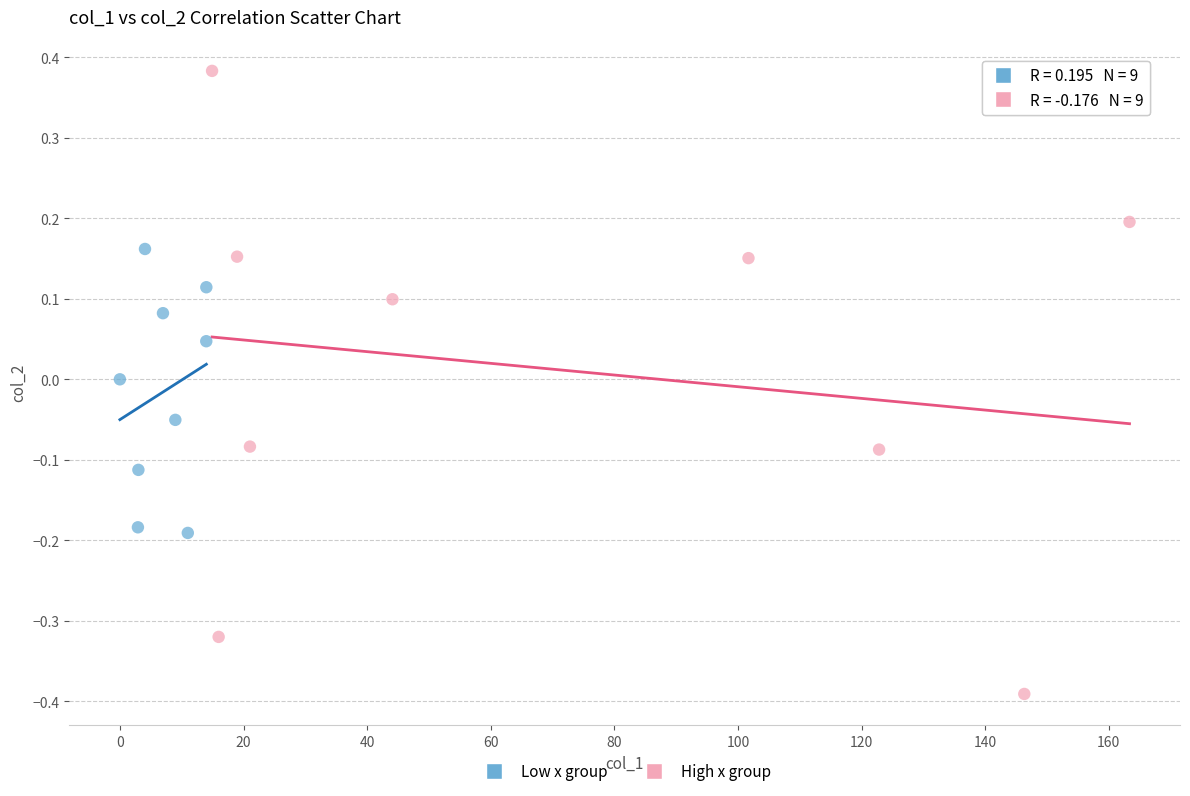

Which series has the widest spread of Y values?

High x group